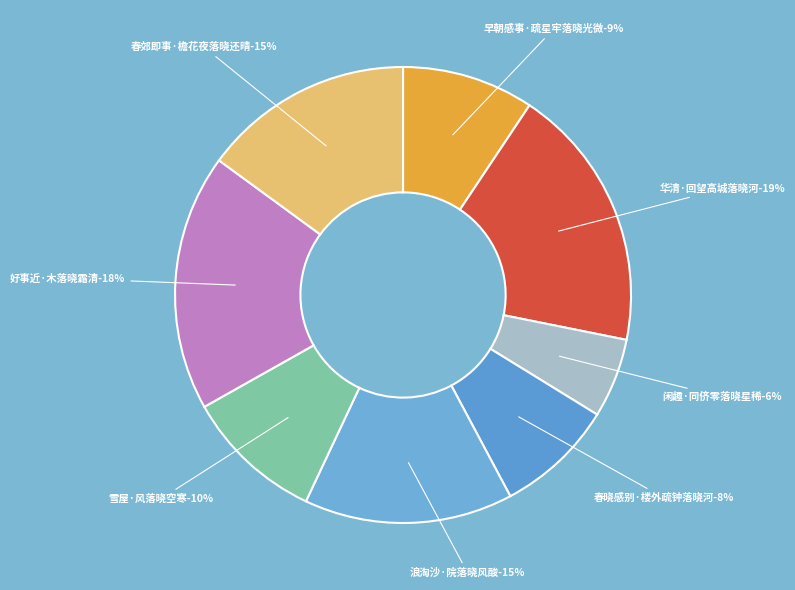

Is 雪屋·风落晓空寒 the majority of the pie?

No